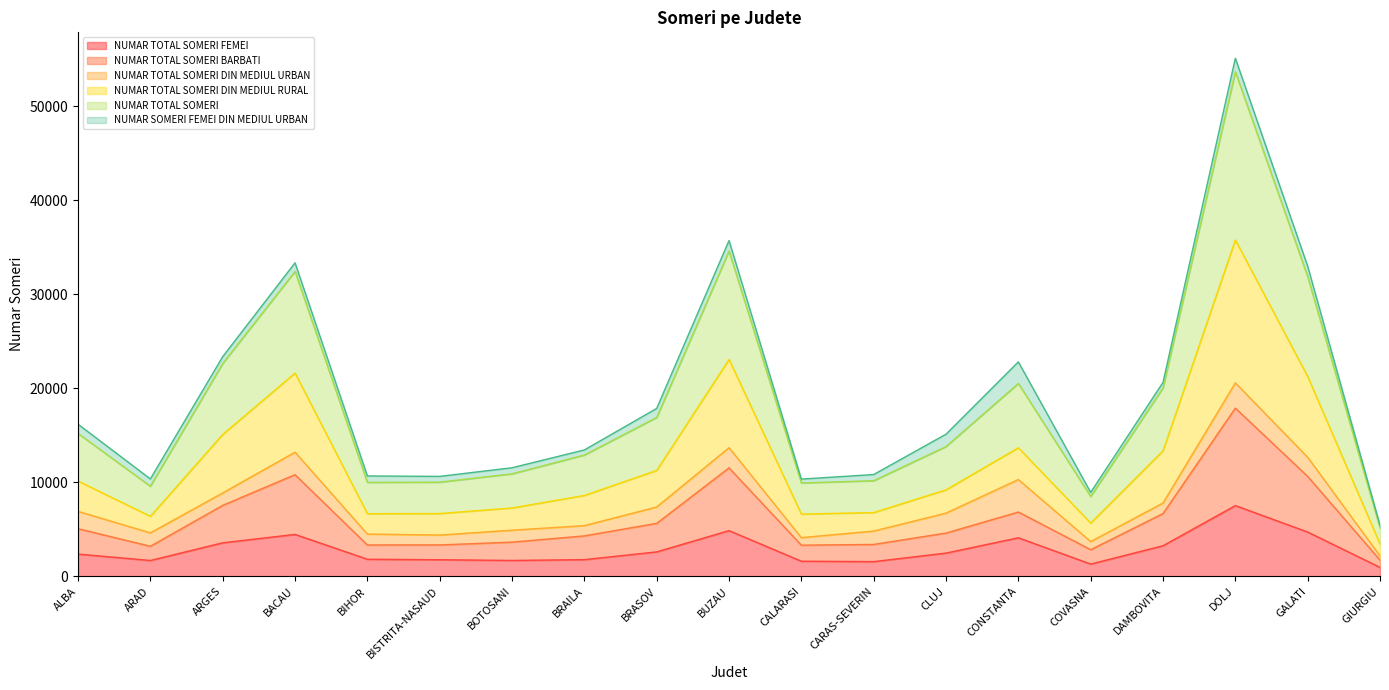

What is the total value across all series at BOTOSANI?

11544